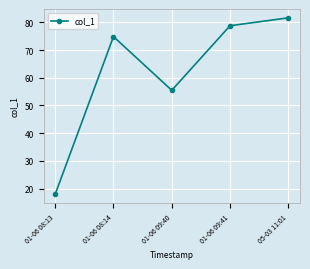

How many values exceed 74?

3